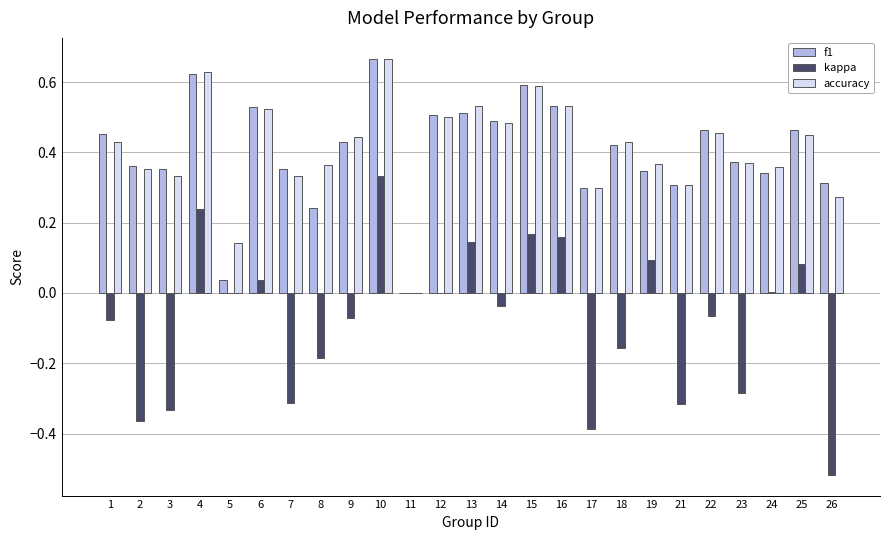

At which label does kappa reach its peak?

10